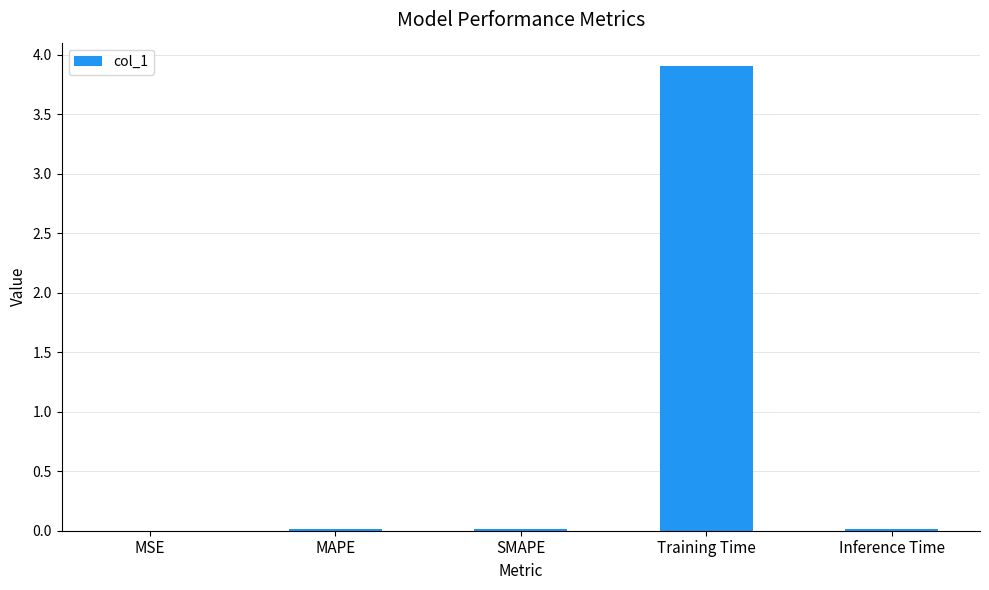

Which category has the highest value across all series?

Training Time